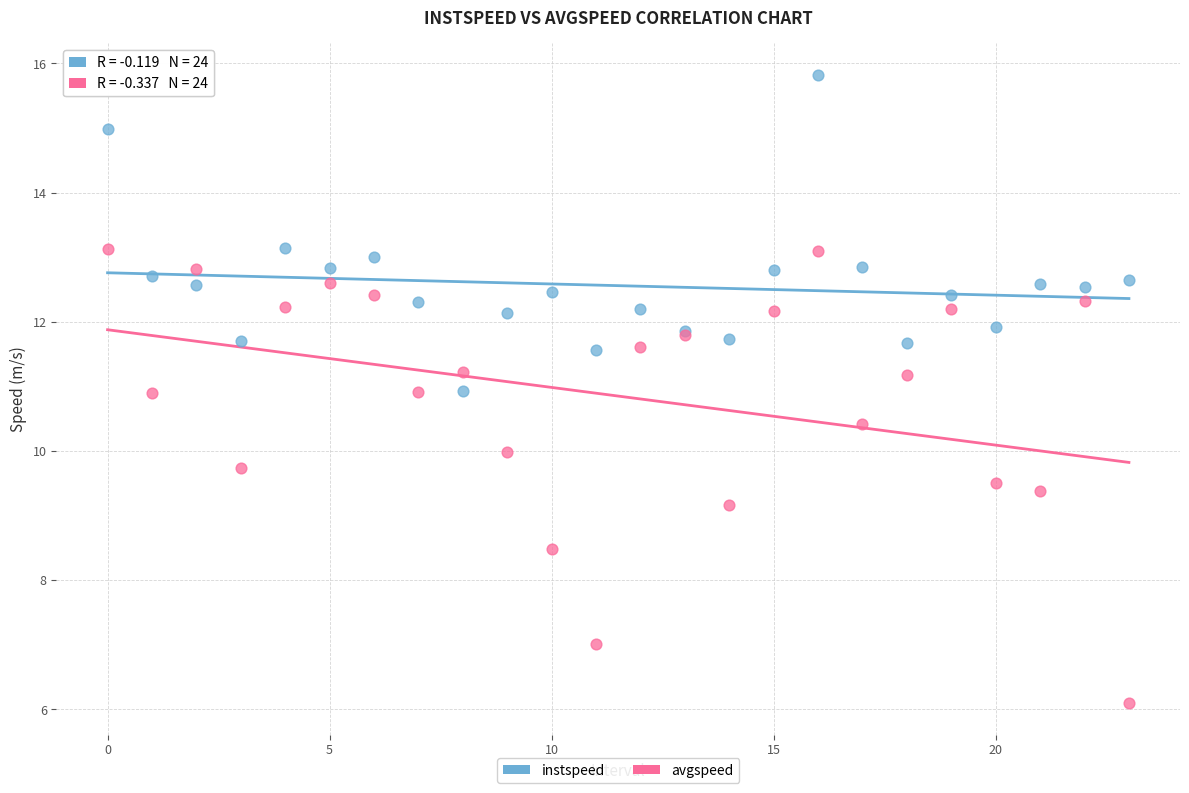

In the avgspeed series, what Y value is closest to 9?

9.2